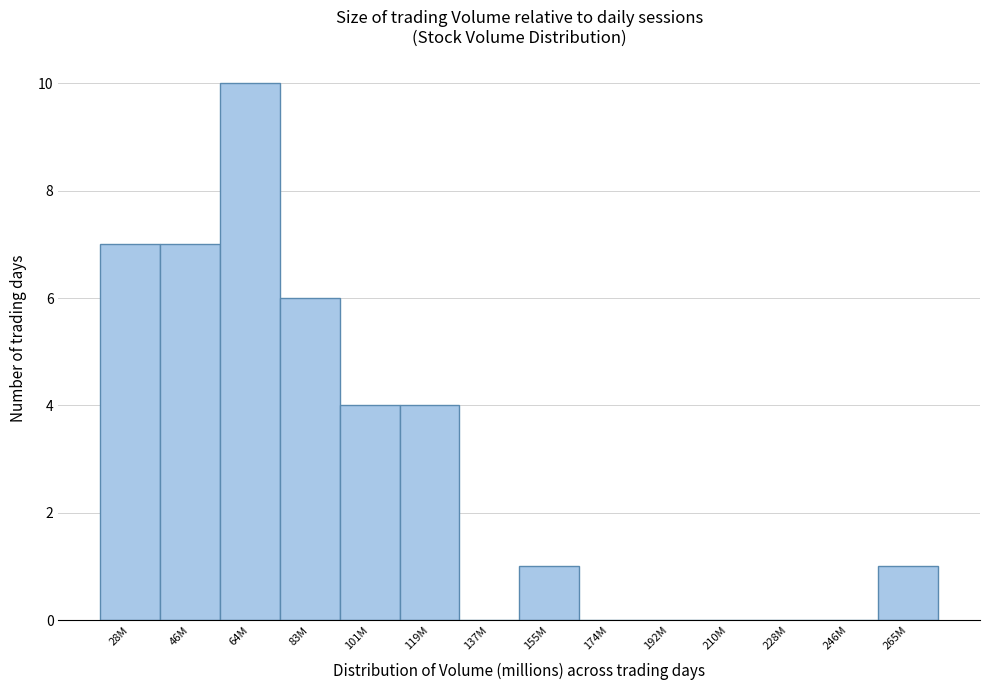

Reading left to right, extract all data points from this chart.

28M=7	46M=7	64M=10	83M=6	101M=4	119M=4	137M=0	155M=1	174M=0	192M=0	210M=0	228M=0	246M=0	265M=1